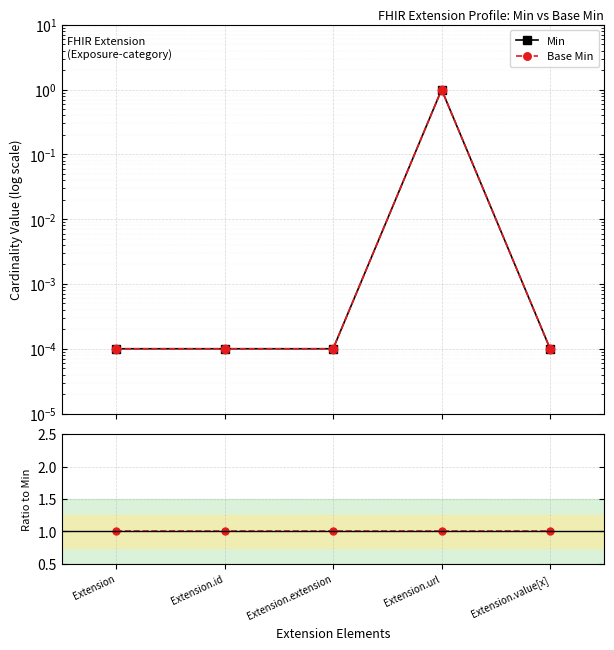

What is the spread (max minus min) of values at Extension.id?

1.0